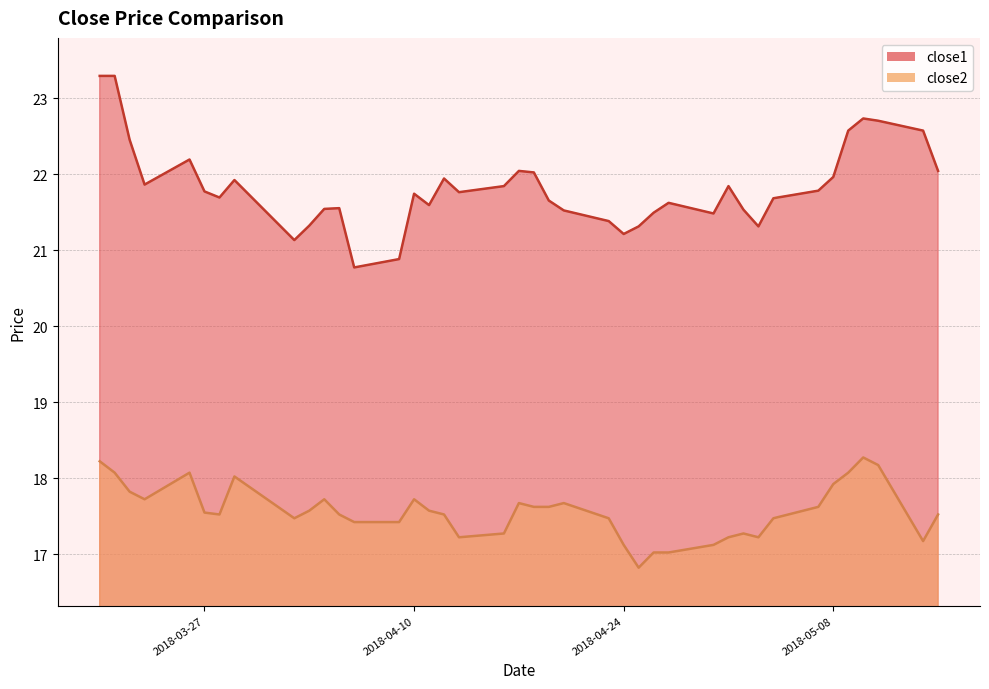

Which series has the widest spread of values?

close1